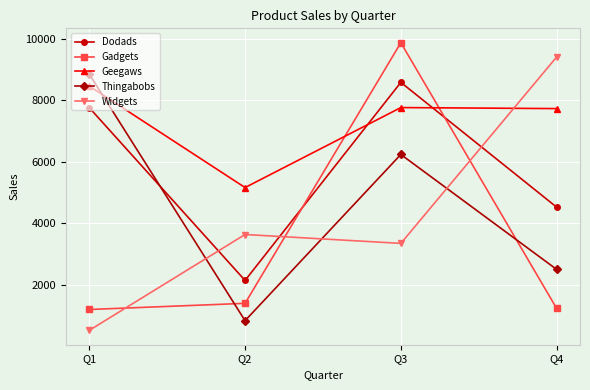

What are all the series names shown in the legend?

Dodads, Gadgets, Geegaws, Thingabobs, Widgets